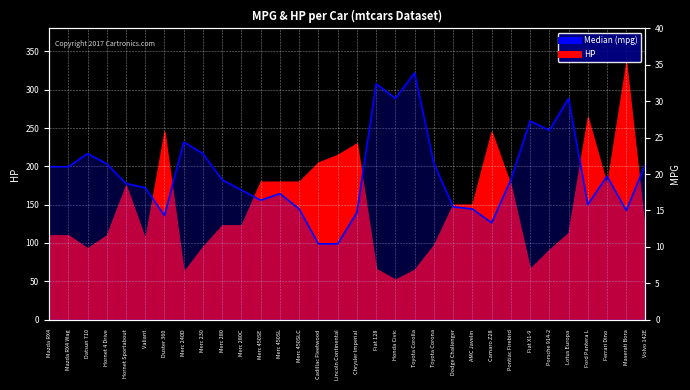

List the labels in order of value, smallest first.

Cadillac Fleetwood, Lincoln Continental, Camaro Z28, Duster 360, Chrysler Imperial, Maserati Bora, Merc 450SLC, AMC Javelin, Dodge Challenger, Ford Pantera L, Merc 450SE, Merc 450SL, Merc 280C, Valiant, Hornet Sportabout, Merc 280, Pontiac Firebird, Ferrari Dino, Mazda RX4, Mazda RX4 Wag, Hornet 4 Drive, Volvo 142E, Toyota Corona, Datsun 710, Merc 230, Merc 240D, Porsche 914-2, Fiat X1-9, Honda Civic, Lotus Europa, Fiat 128, Toyota Corolla